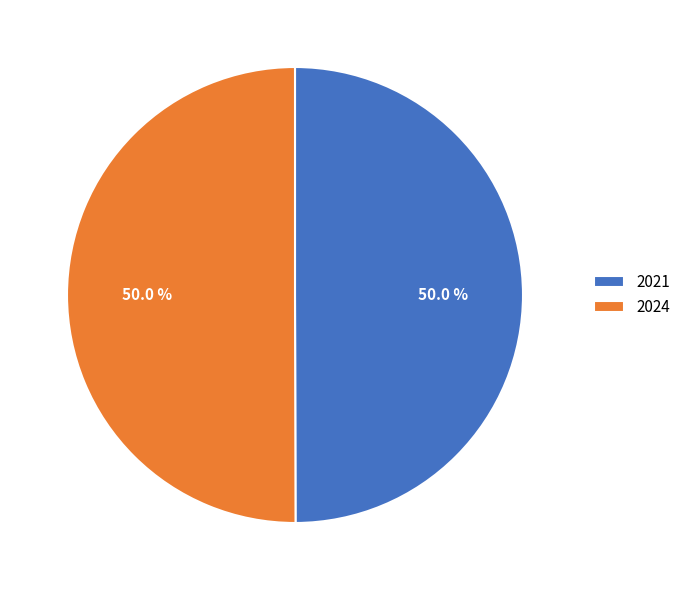

To the nearest percent, what is the combined percentage of 2021 and 2024?

100%